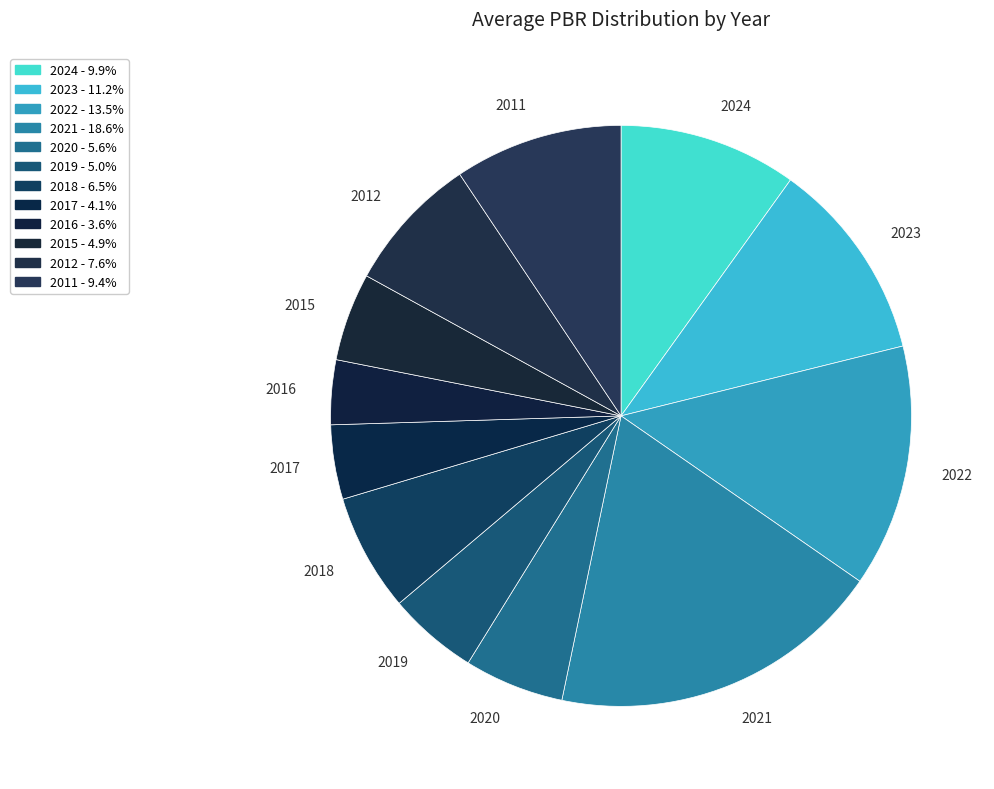

Does 2015 account for over 50% of the chart?

No